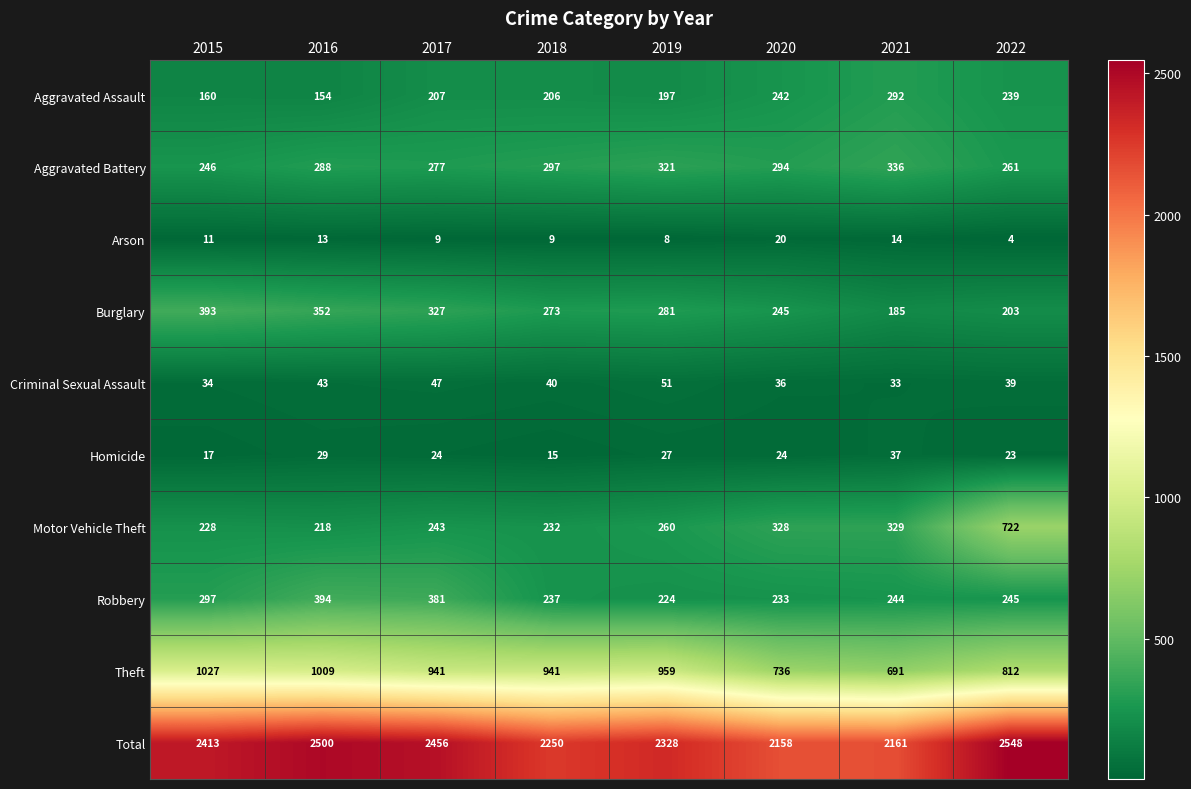

Read the Arson value at 2017, to the nearest 10.

10